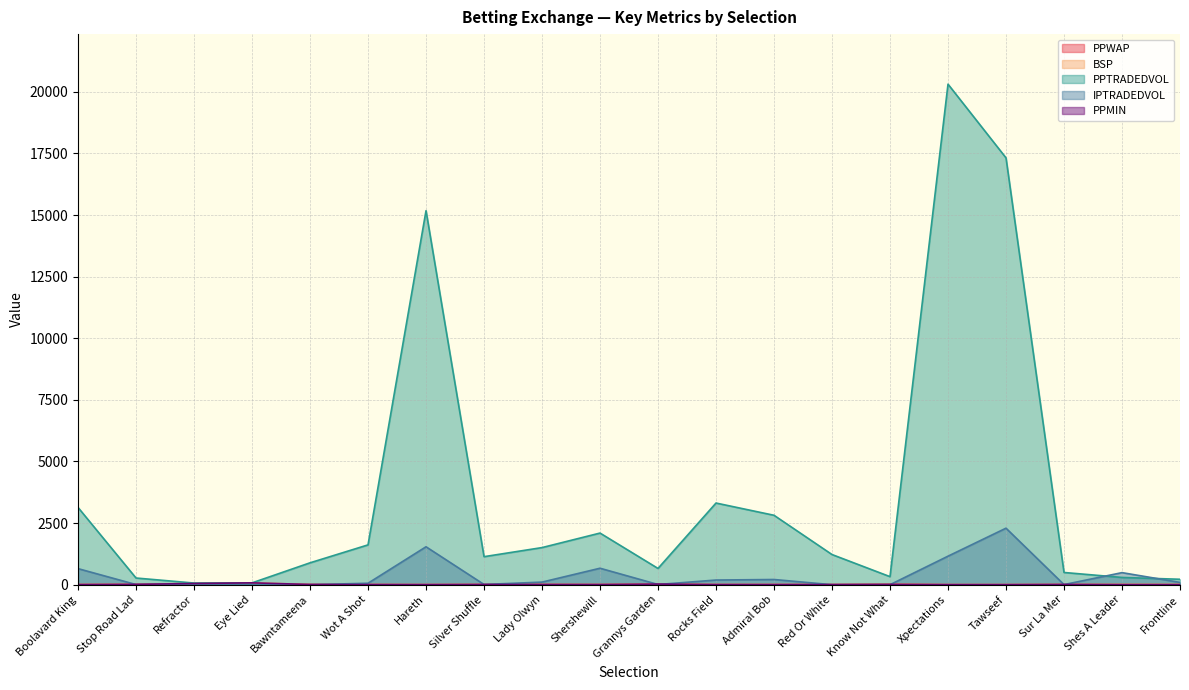

What is the sum of the PPWAP values at Admiral Bob and Know Not What?

17.8